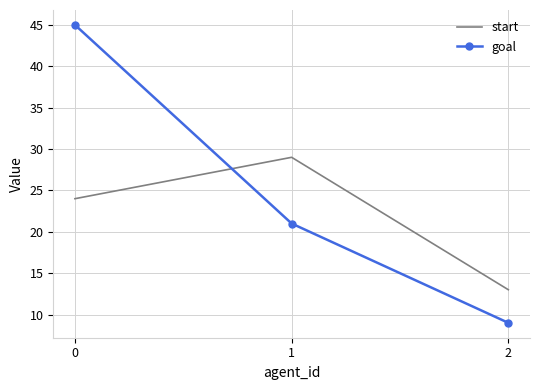

What is the highest value of the start series?

29